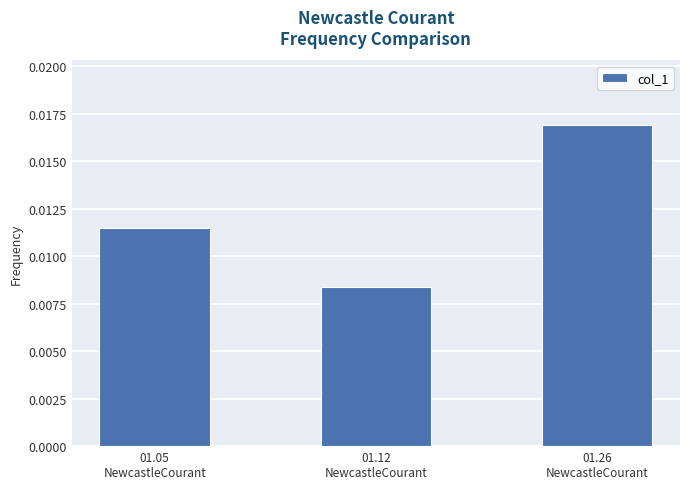

Which has a higher value, 01.26
NewcastleCourant or 01.12
NewcastleCourant?

01.26
NewcastleCourant